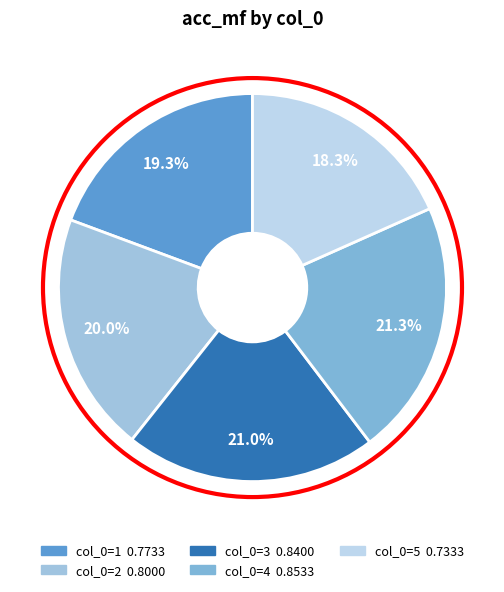

How many segments does this pie chart have?

5